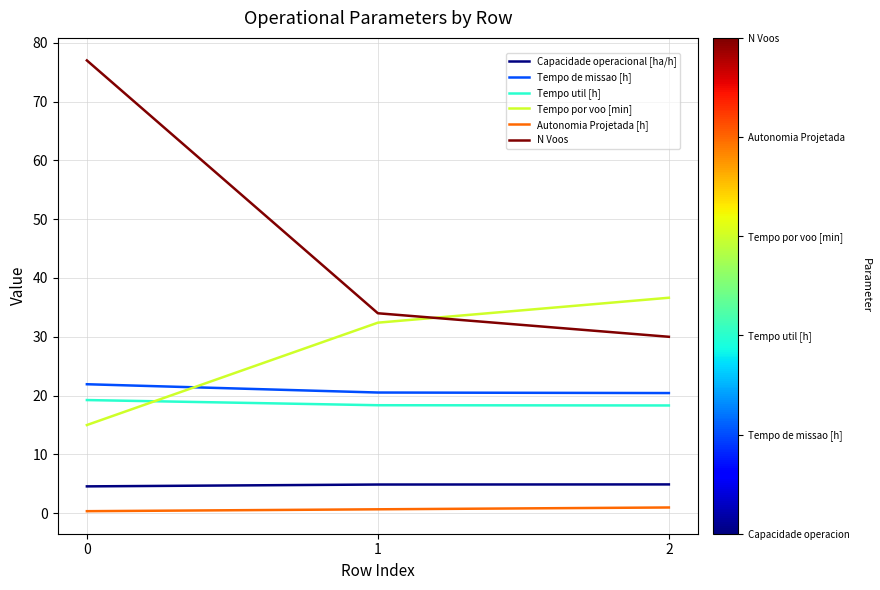

What is the sum of the Tempo util [h] values at 2 and 0?

37.6